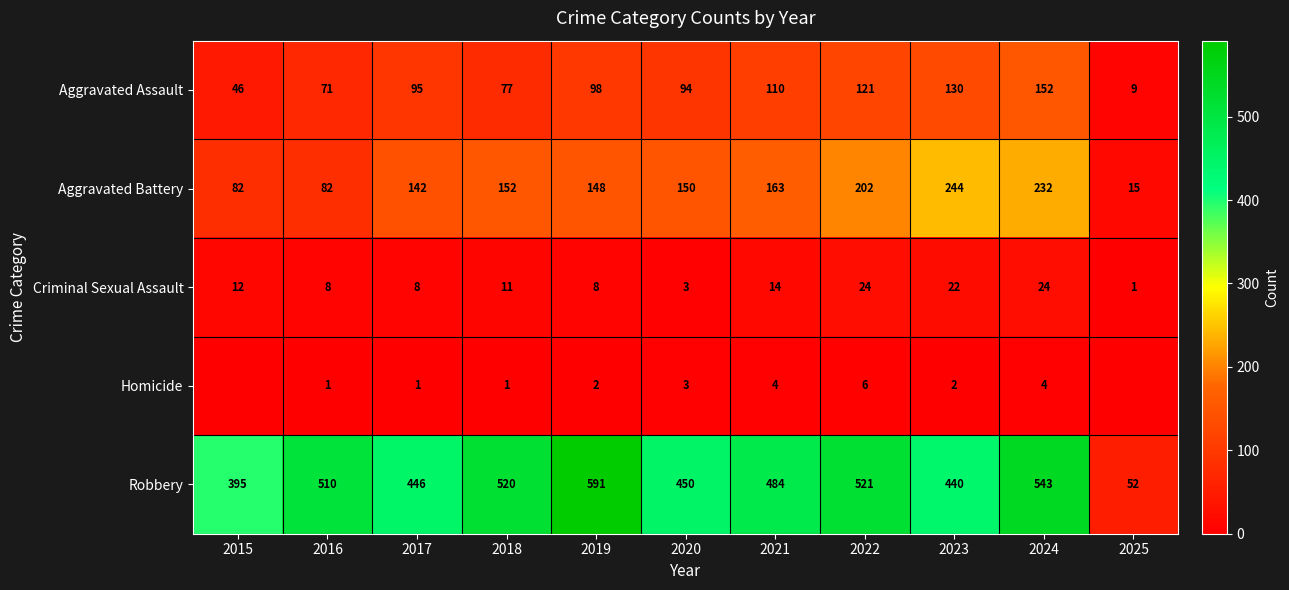

True or false: Aggravated Battery has a value of 82 at 2015.

True